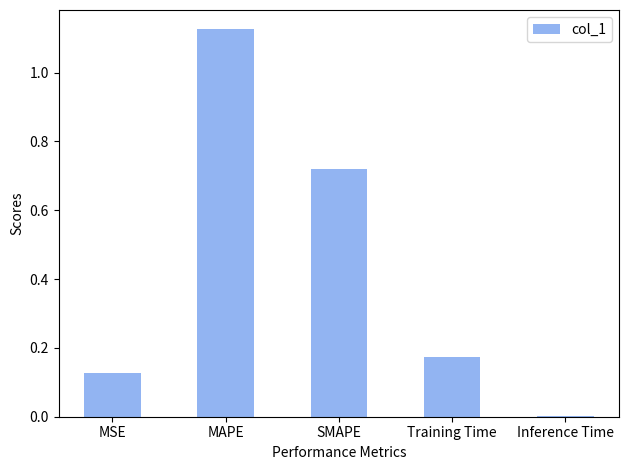

True or false: the data shows 0.0 at Inference Time.

True